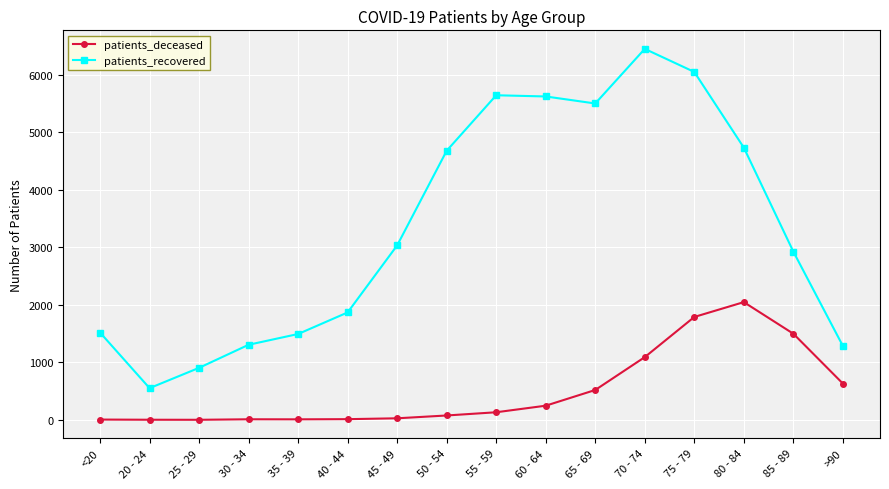

True or false: patients_deceased and patients_recovered intersect in this chart.

False